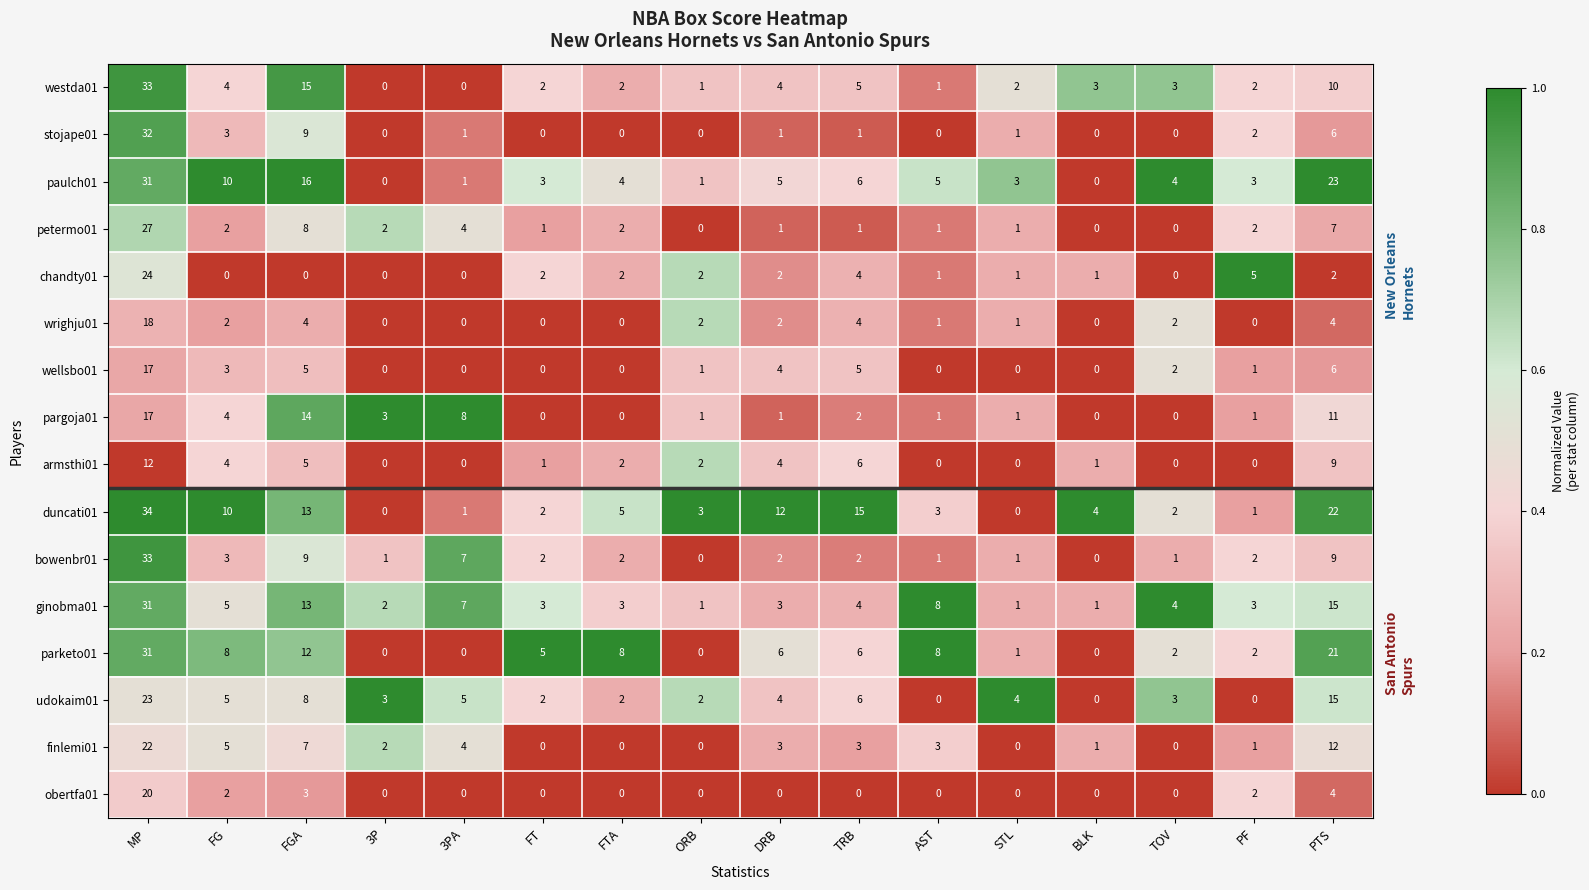

At which label does paulch01 first exceed 4?

MP